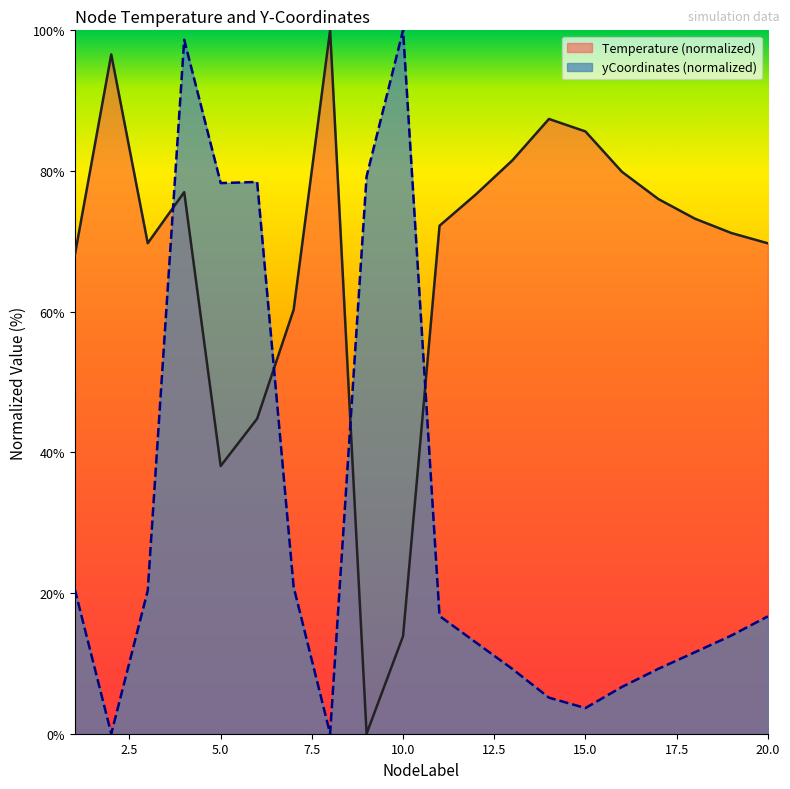

At which category is the sum across all series the highest?

4